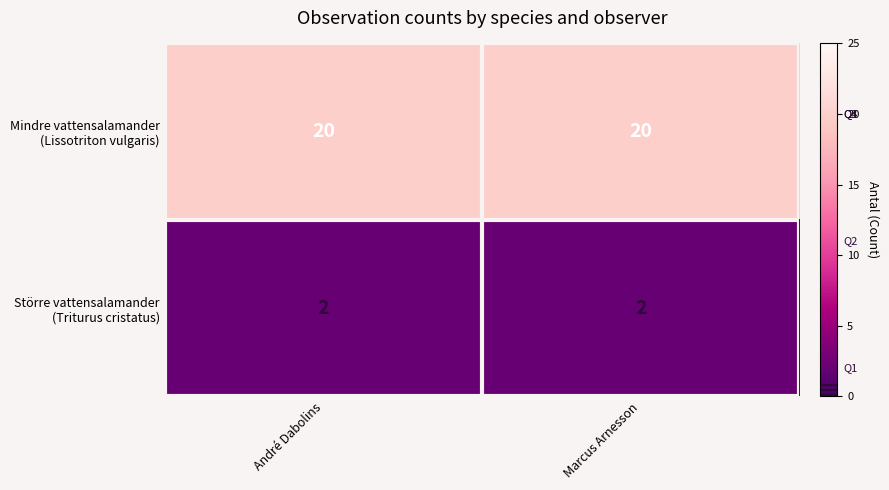

What is the spread (max minus min) of values at André Dabolins?

18